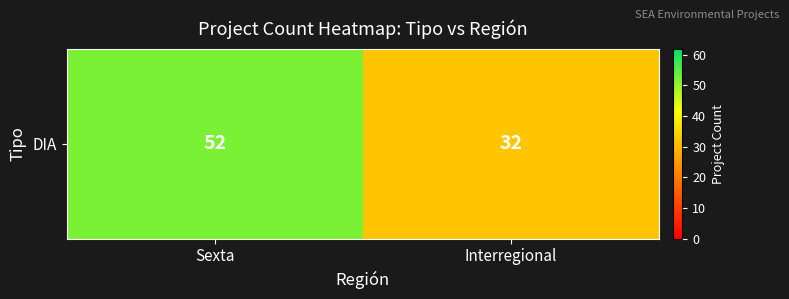

What is the sum of all values?

84